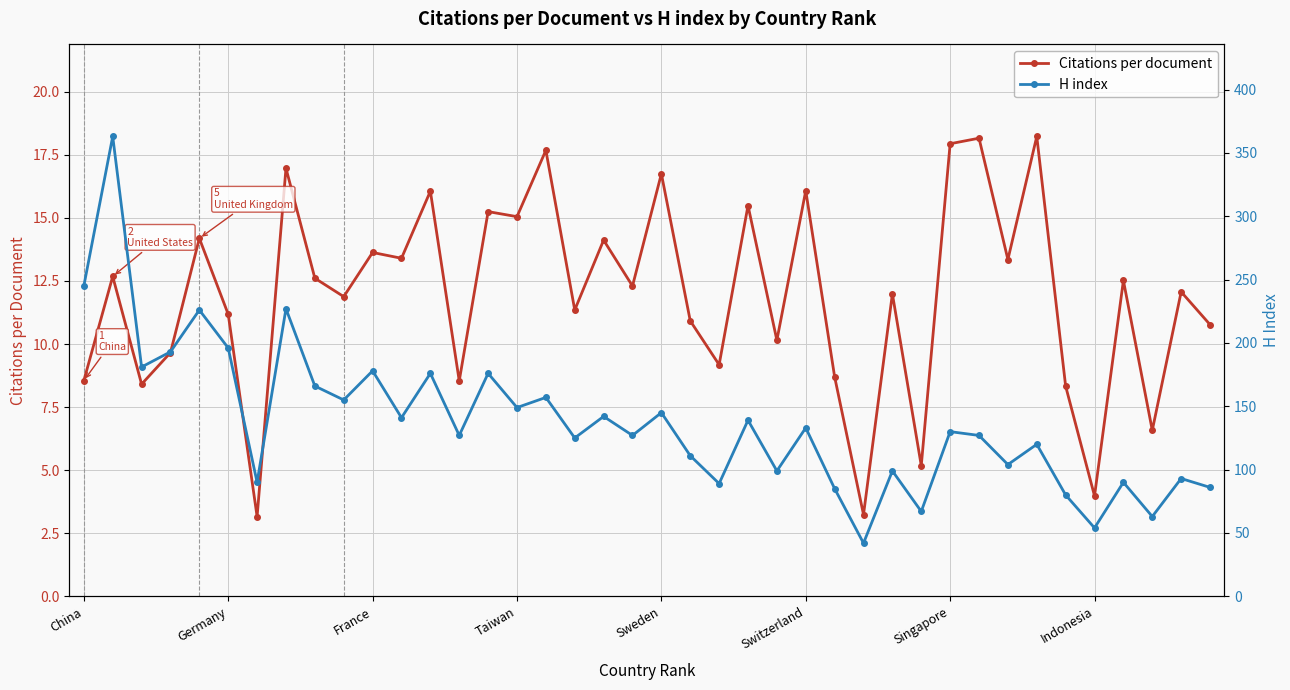

What is the maximum value for Citations per document?

18.2